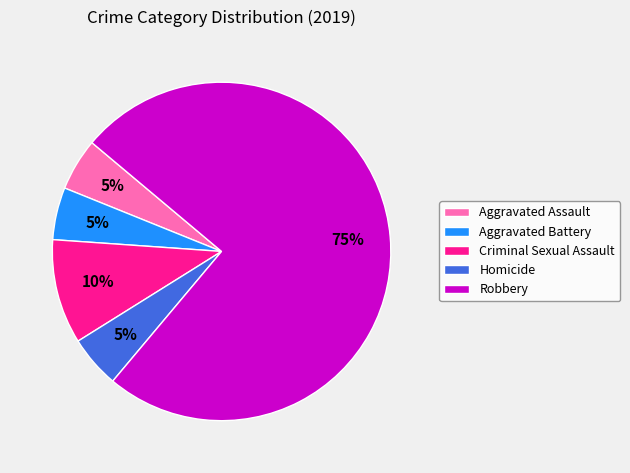

Combined, do Aggravated Battery and Robbery account for over 50%?

Yes